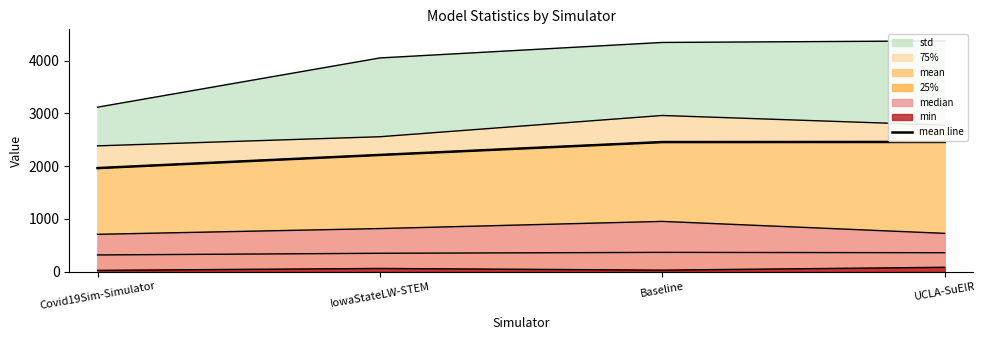

The chart shows a value of 3889.3 at Baseline. True or false?

False